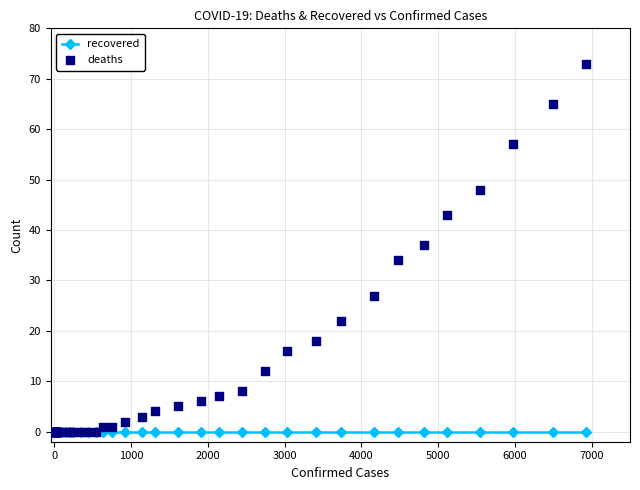

Which series has the widest spread of Y values?

deaths